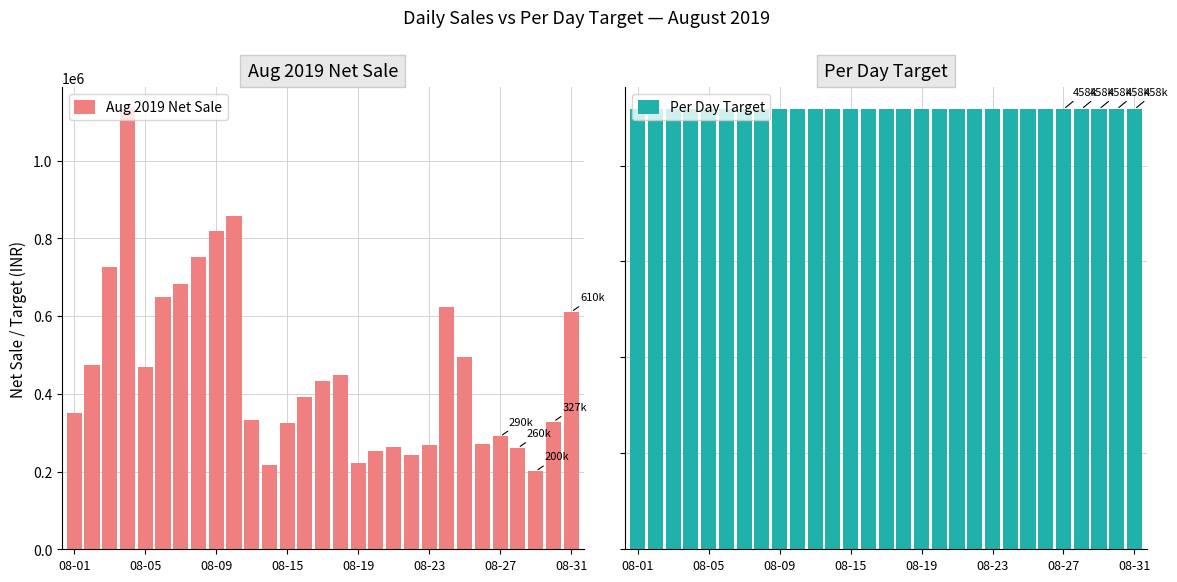

Between 08-09 and 17, which is larger?

08-09